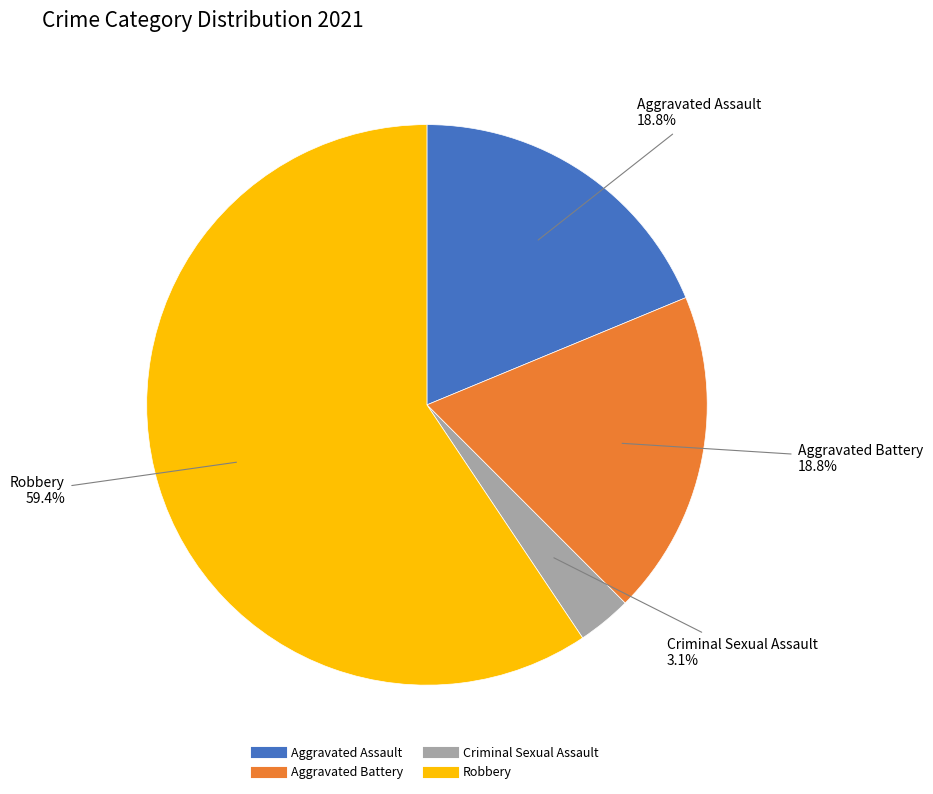

What percentage is the Criminal Sexual Assault slice, to the nearest percent?

3%